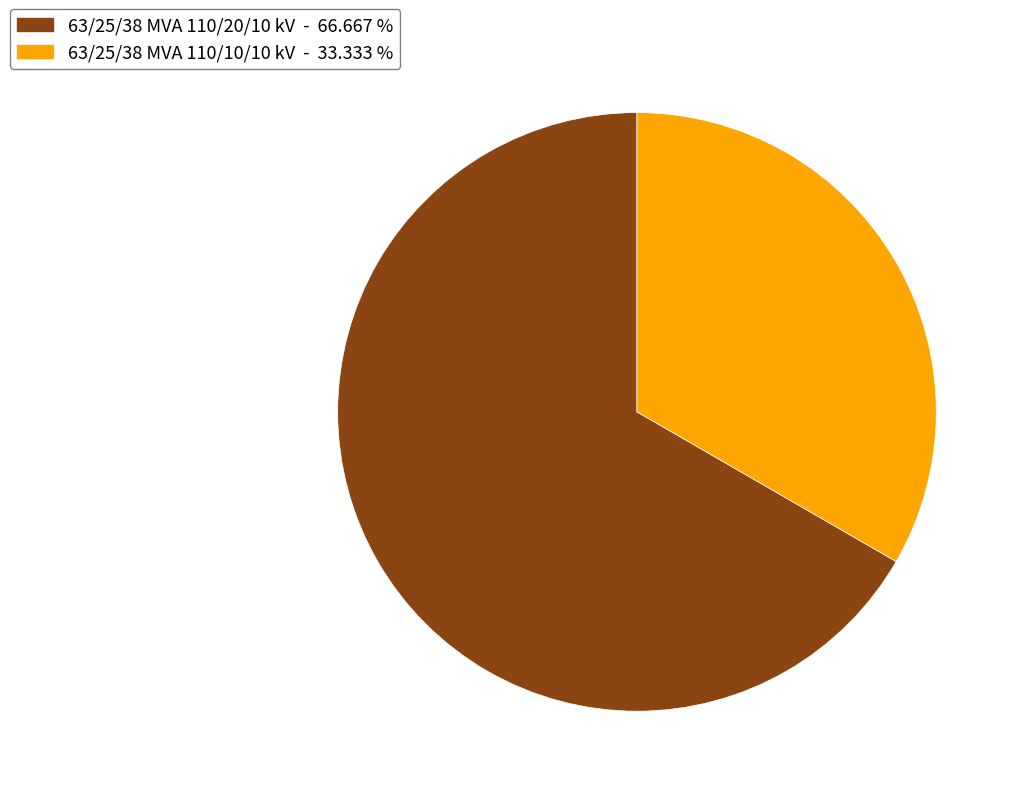

Which slice is the smallest?

63/25/38 MVA 110/10/10 kV